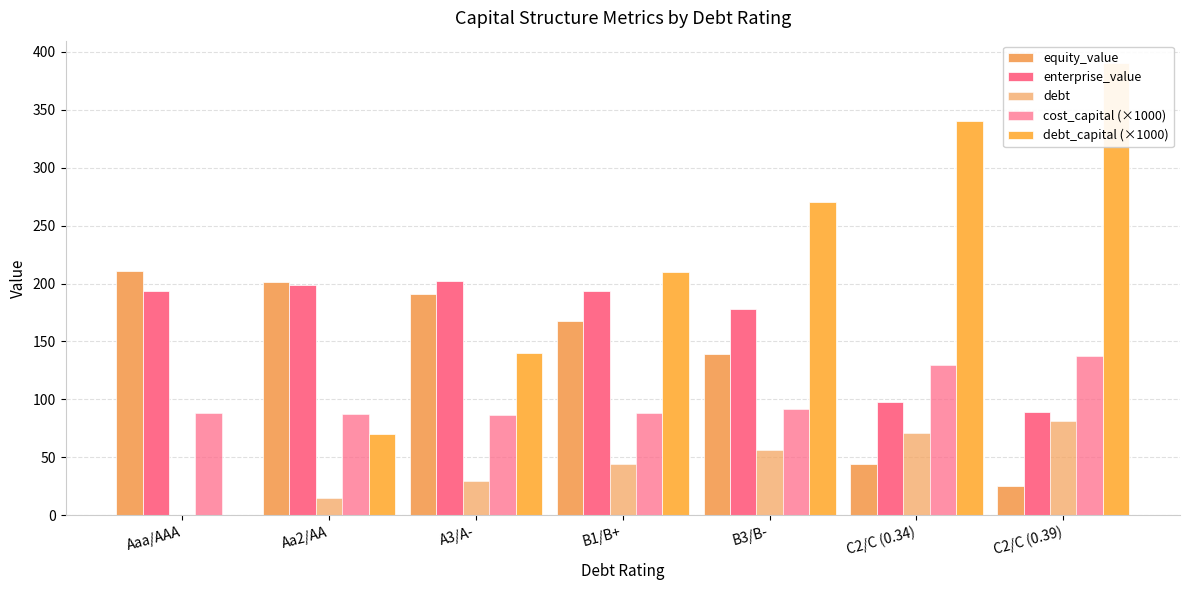

Reading right to left, list all the values displayed in this chart.

equity_value: 25.6	44.2	139.2	167.4	190.5	201.6	211.1
enterprise_value: 89.3	97.5	177.9	193.6	202.1	198.6	193.4
debt: 81.5	71.0	56.4	43.9	29.2	14.6	0.0
cost_capital (×1000): 137.7	129.9	91.9	88.2	86.4	87.1	88.2
debt_capital (×1000): 390.0	340.0	270.0	210.0	140.0	70.0	0.0